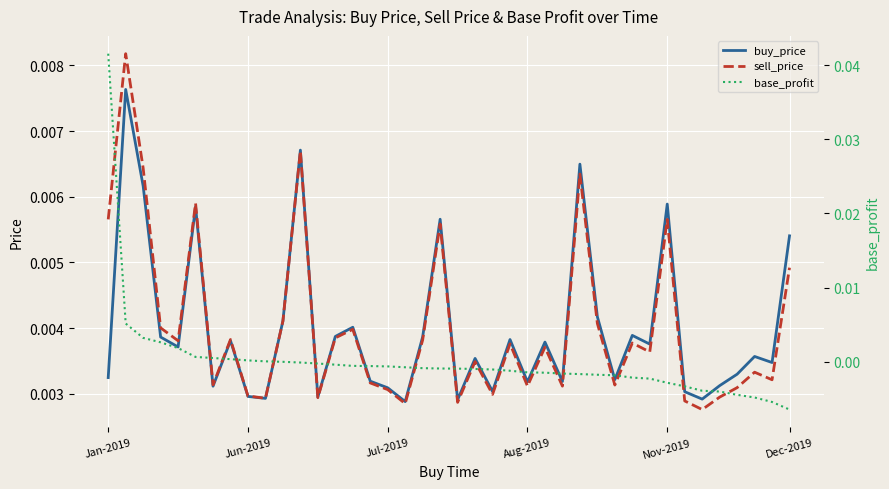

What is the label of the 24th point from the right?

Jul-2019